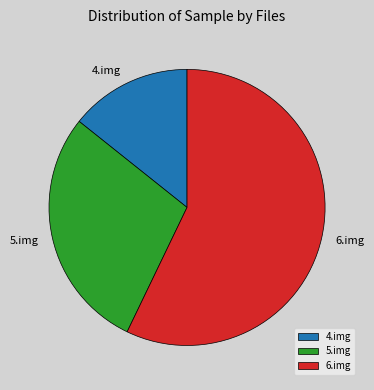

Rank the categories by value from lowest to highest.

4.img, 5.img, 6.img